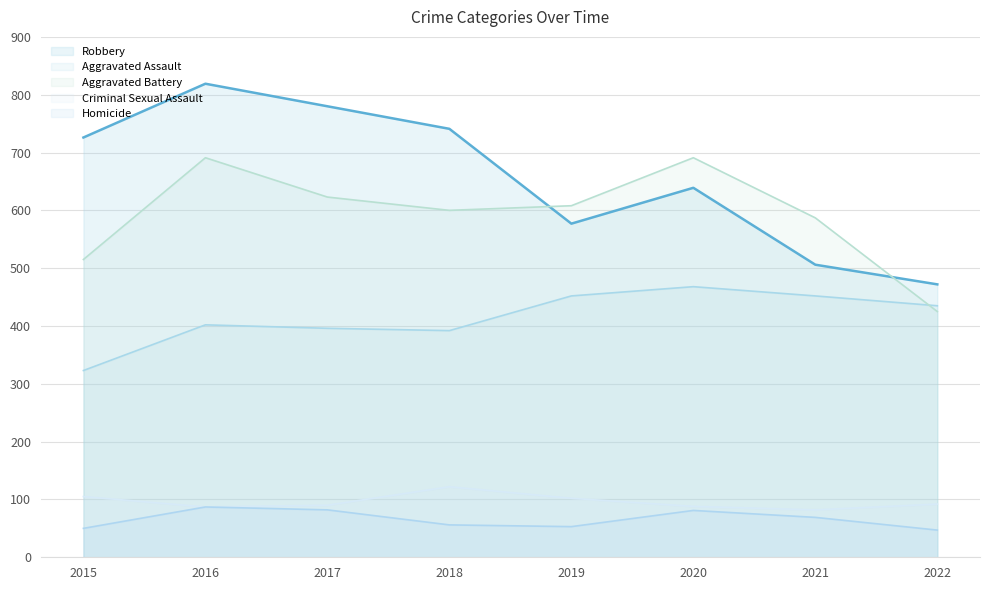

At how many categories does at least one series exceed 260?

8